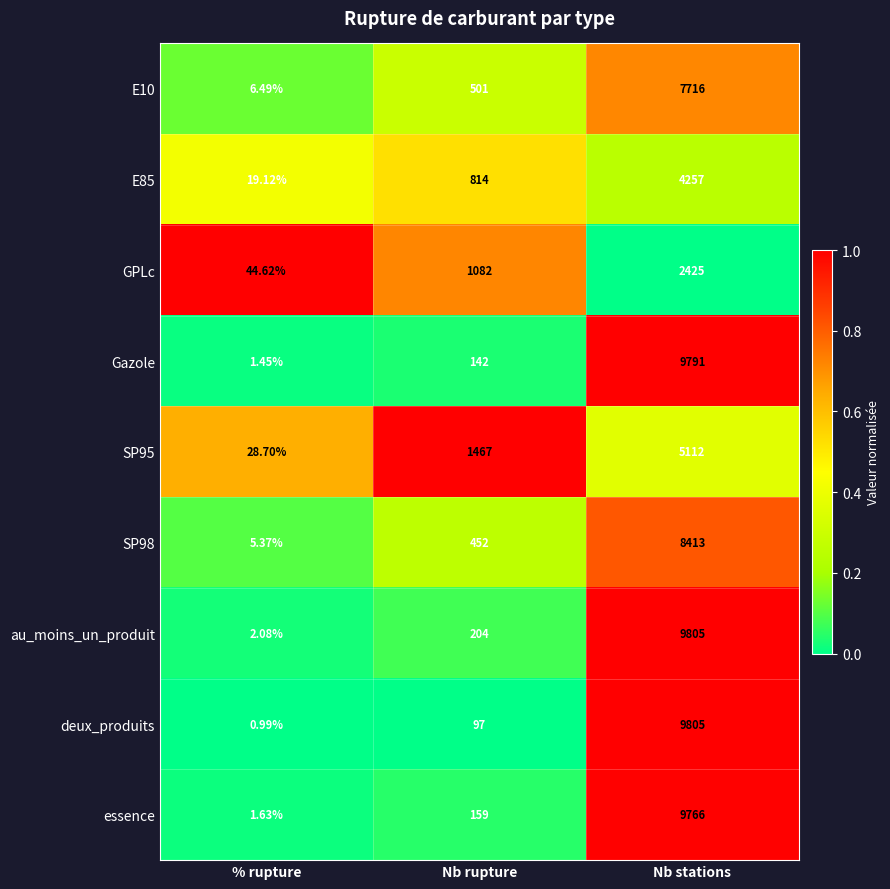

What is the spread (max minus min) of values at % rupture?

43.6